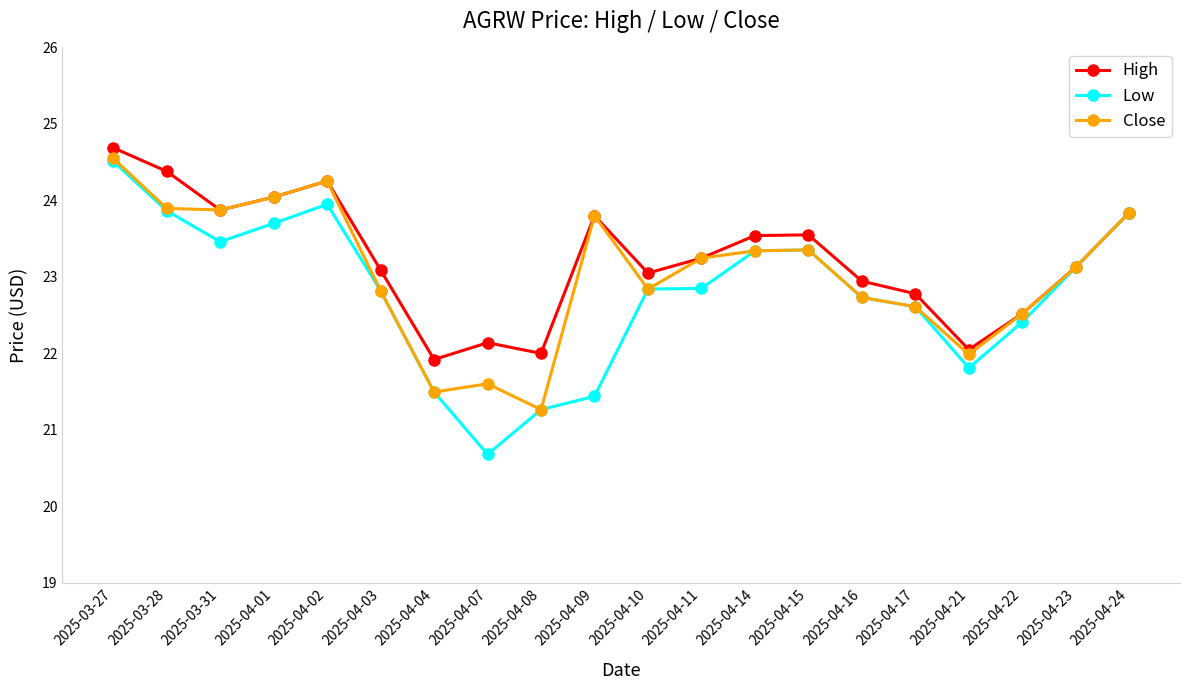

Which series changed the most between 2025-04-01 and 2025-04-21?

Close